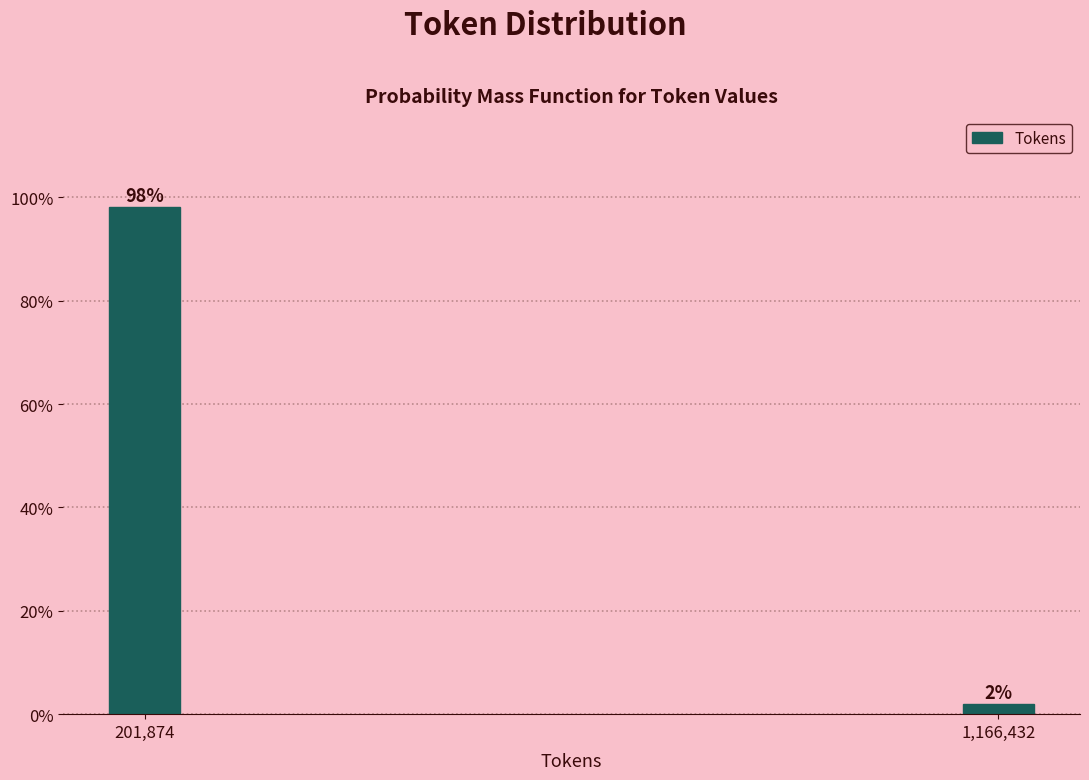

Rank the categories by value from highest to lowest.

201,874, 1,166,432